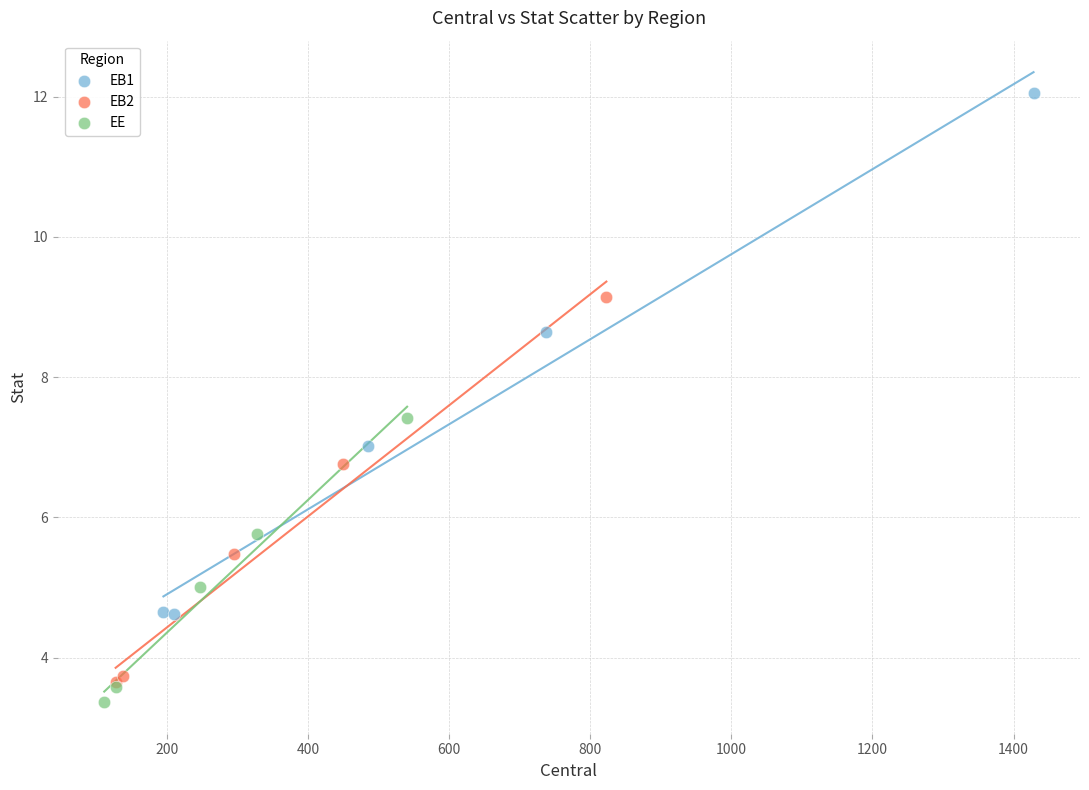

Which series contains the highest Y value?

EB1